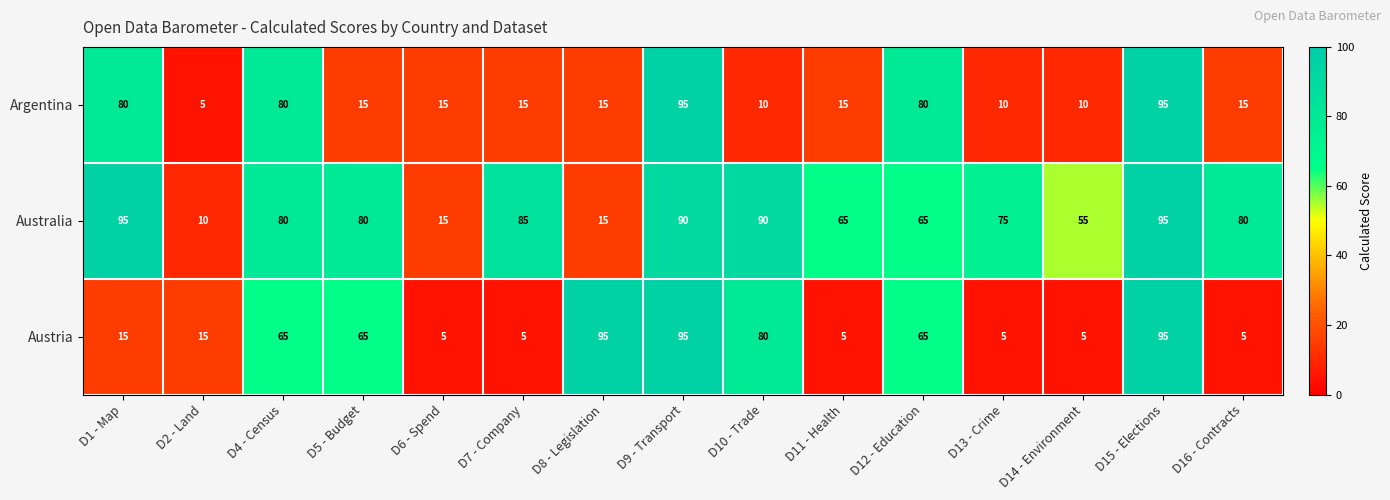

What is the smallest value displayed?

5